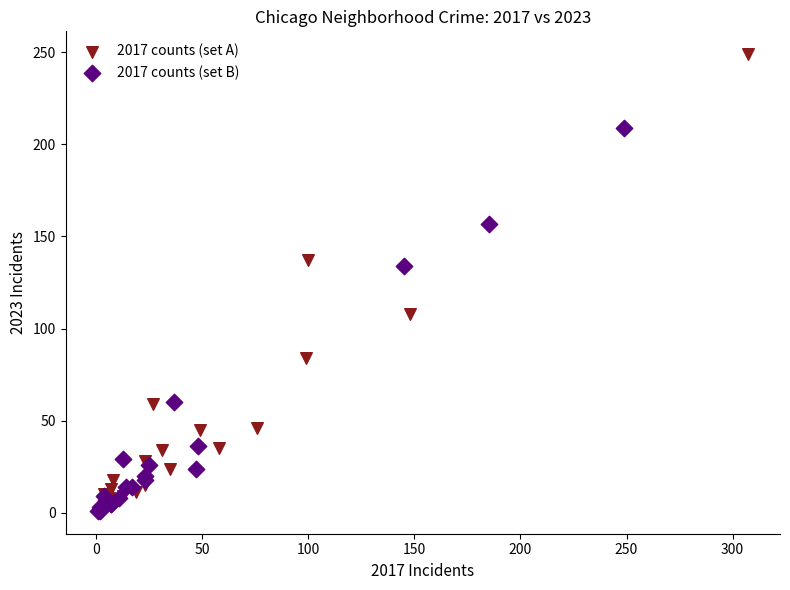

Which series has the widest spread of Y values?

2017 counts (set A)